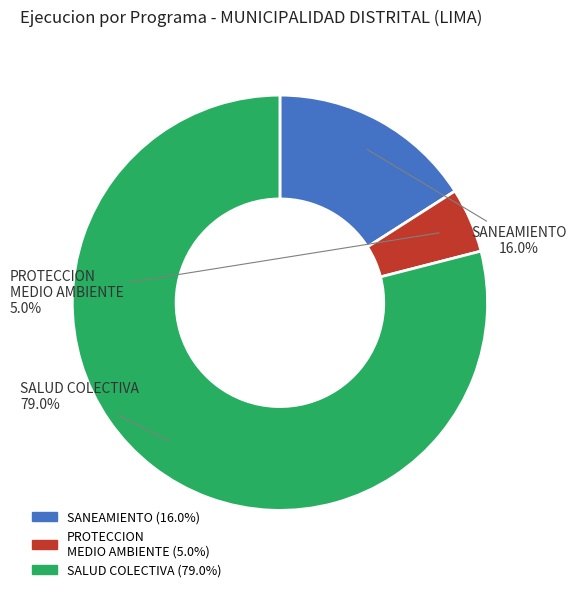

To the nearest percent, what is the difference between the largest and smallest slice percentages?

74%